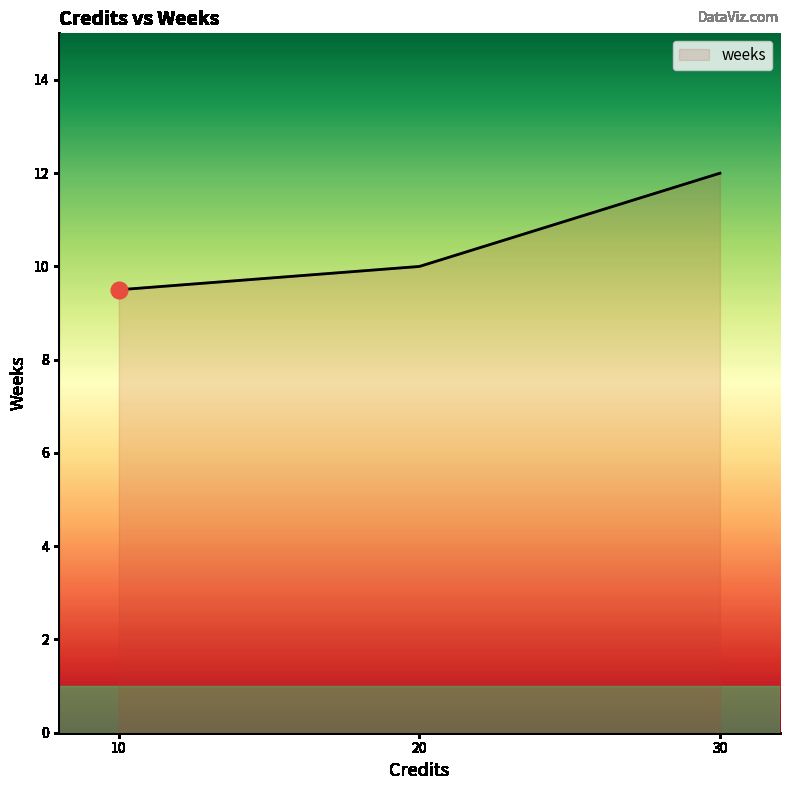

What is the minimum value shown in the chart?

9.5